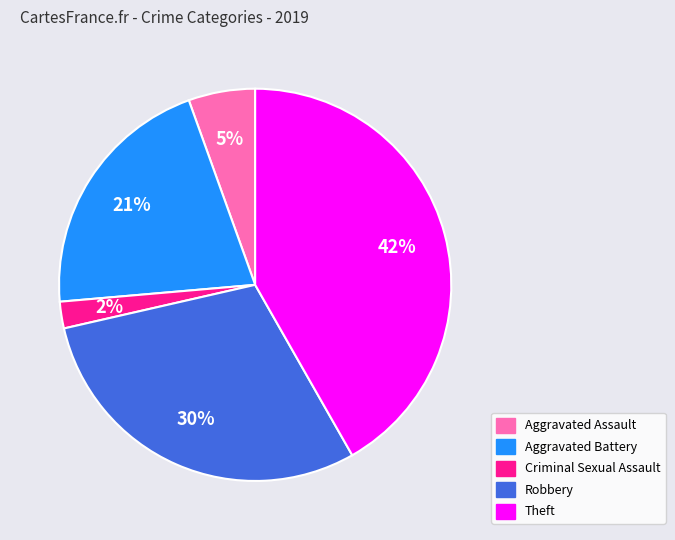

Between Aggravated Assault and Theft, which is larger?

Theft